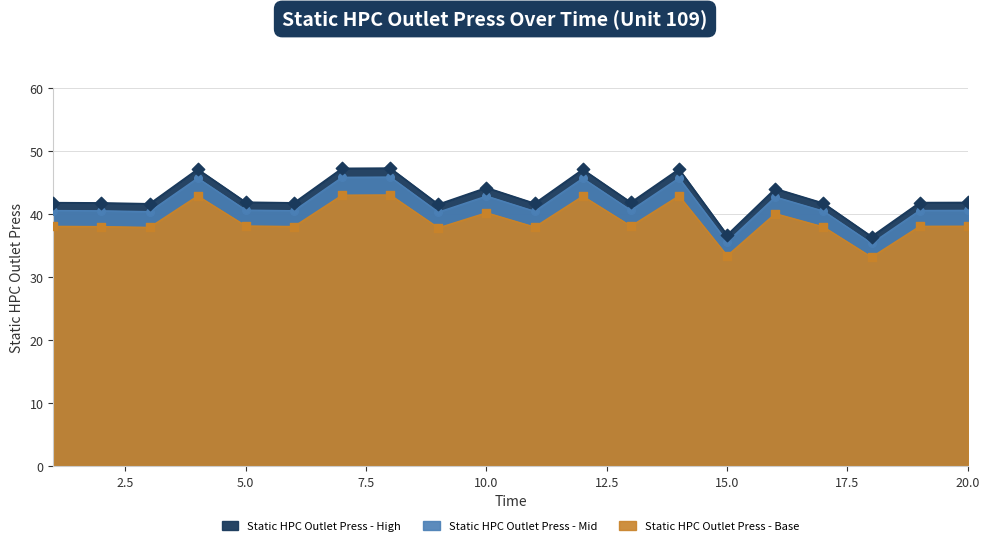

At how many categories does at least one series exceed 46?

5